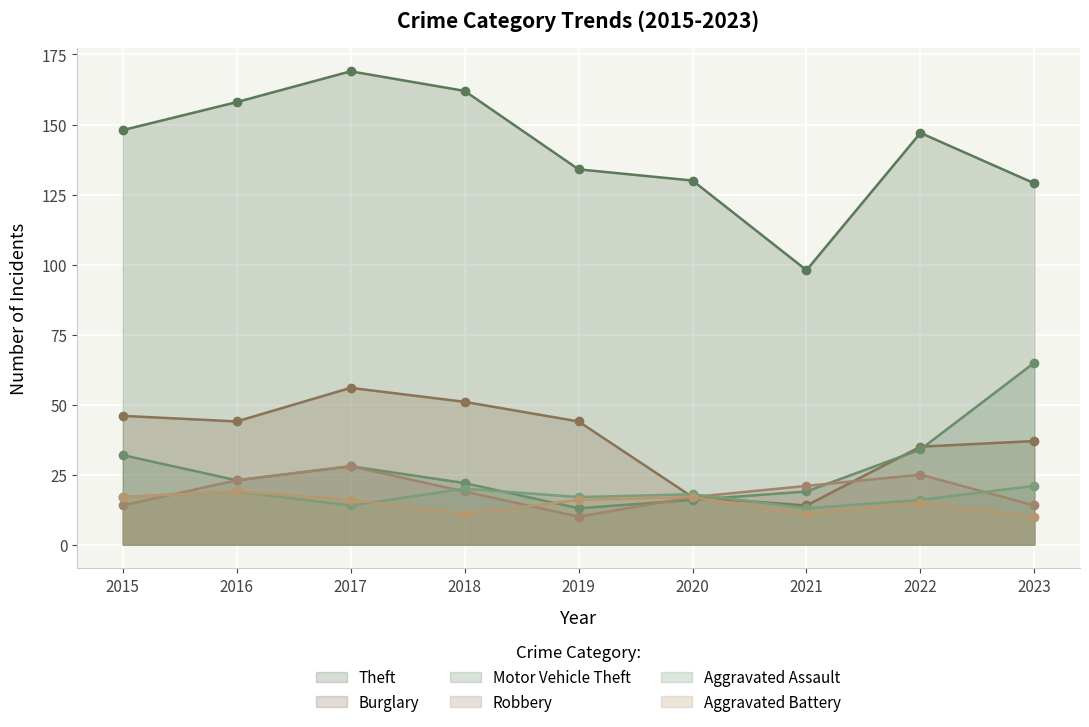

What is the difference between the second highest and minimum values in the Motor Vehicle Theft series?

21